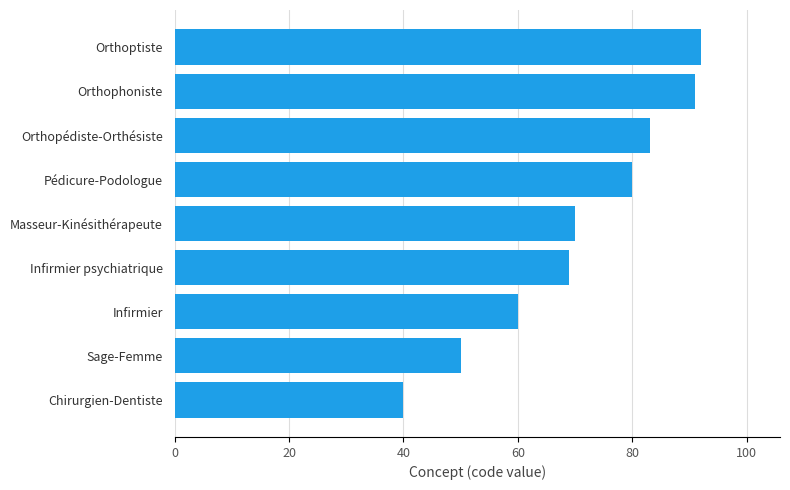

The value at Chirurgien-Dentiste is 40. True or false?

True